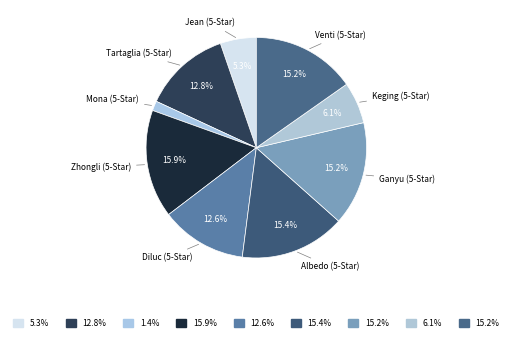

How many slices are in this pie chart?

9